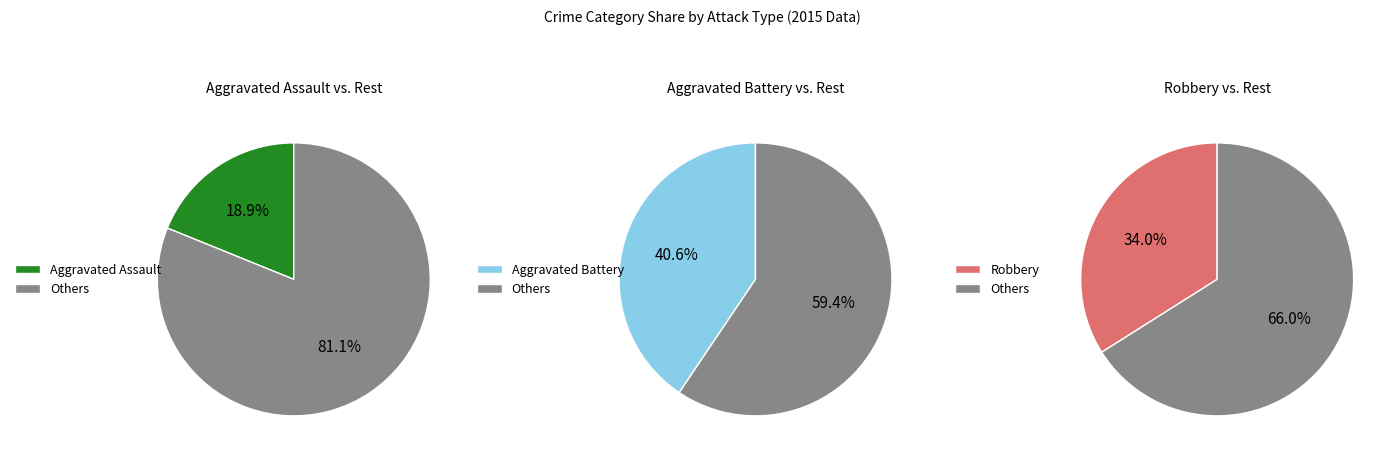

Does Robbery account for over 50% of the chart?

No